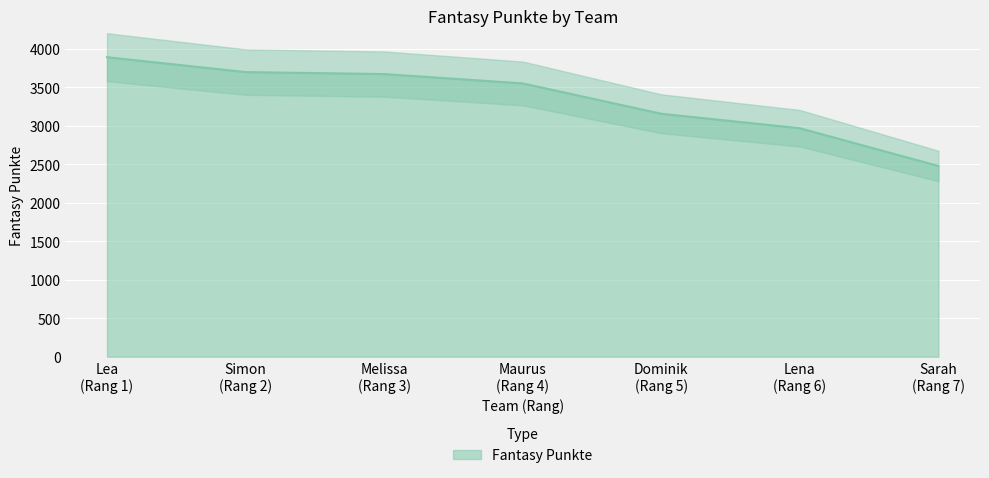

What is the sum of all values?

23396